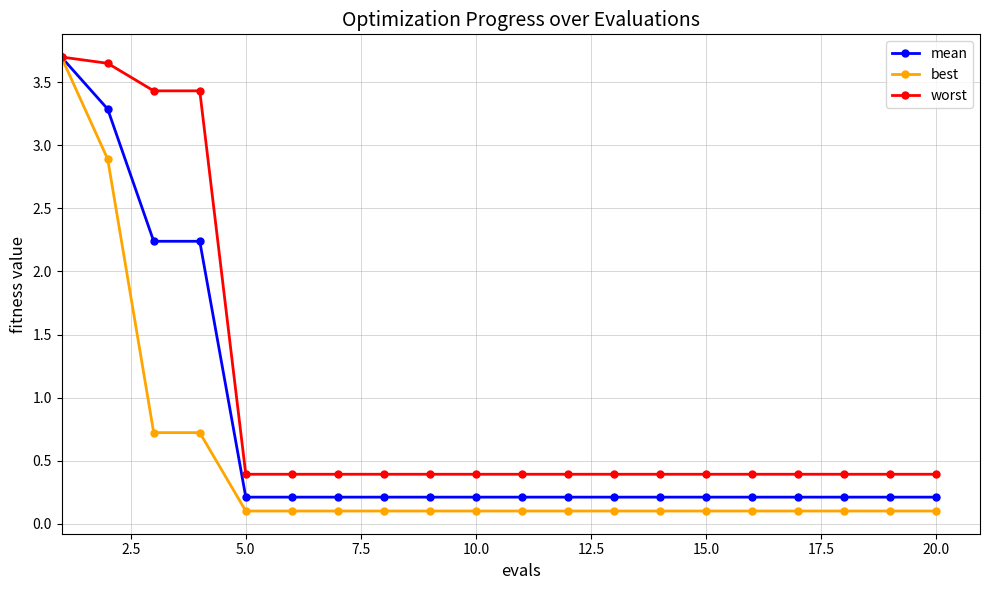

What is the sum of all best values?

9.7